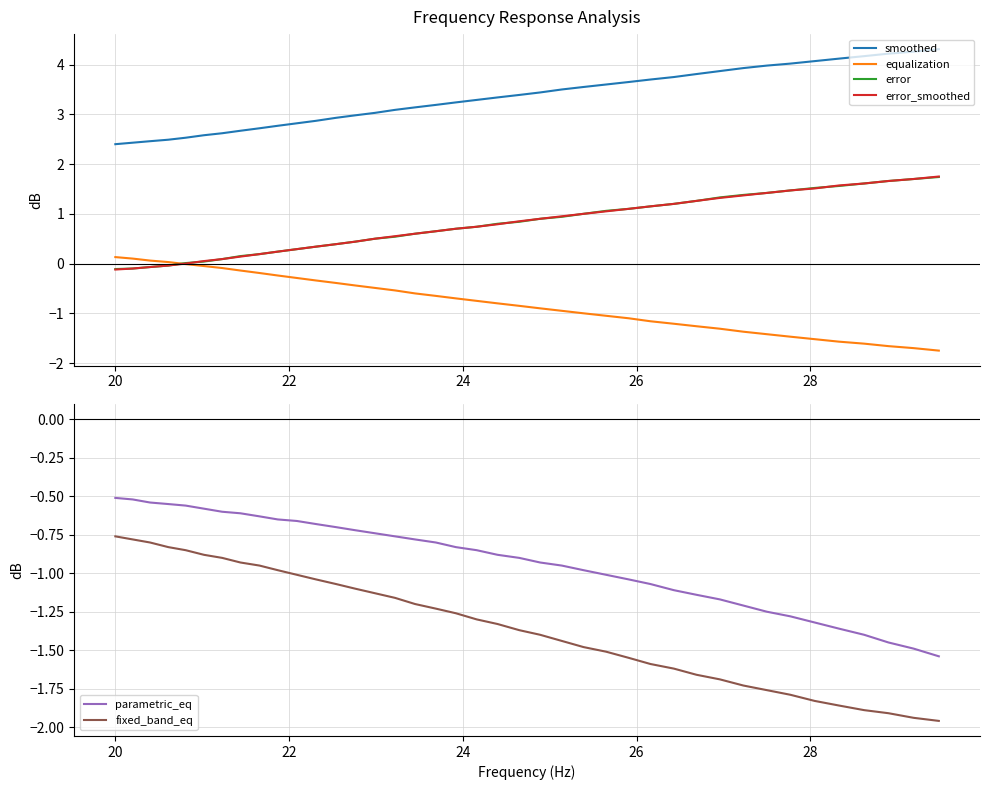

After their last crossing, which series has the higher values: equalization or error_smoothed?

error_smoothed